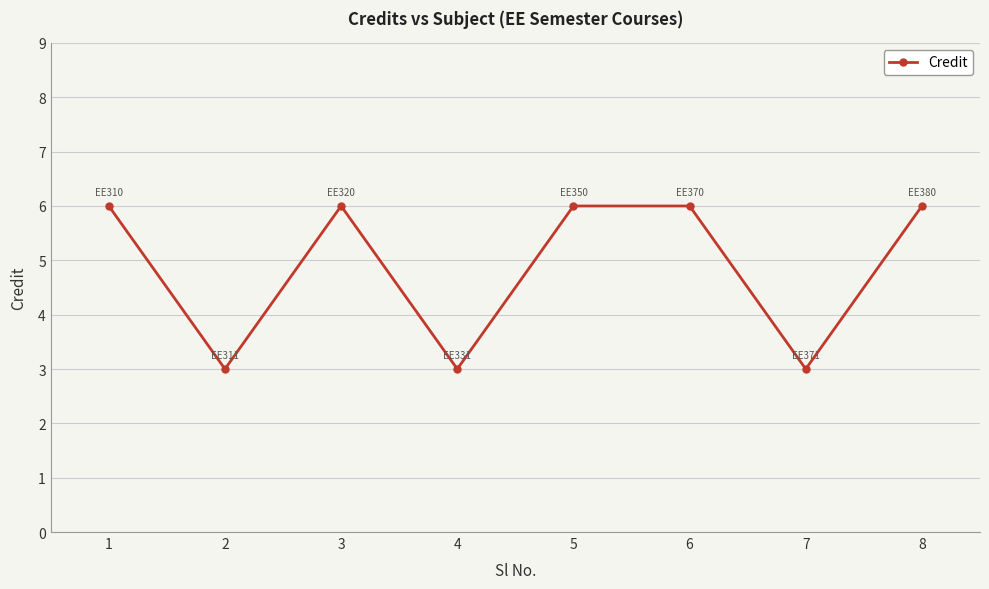

Is this an area chart (filled region under the line)?

No